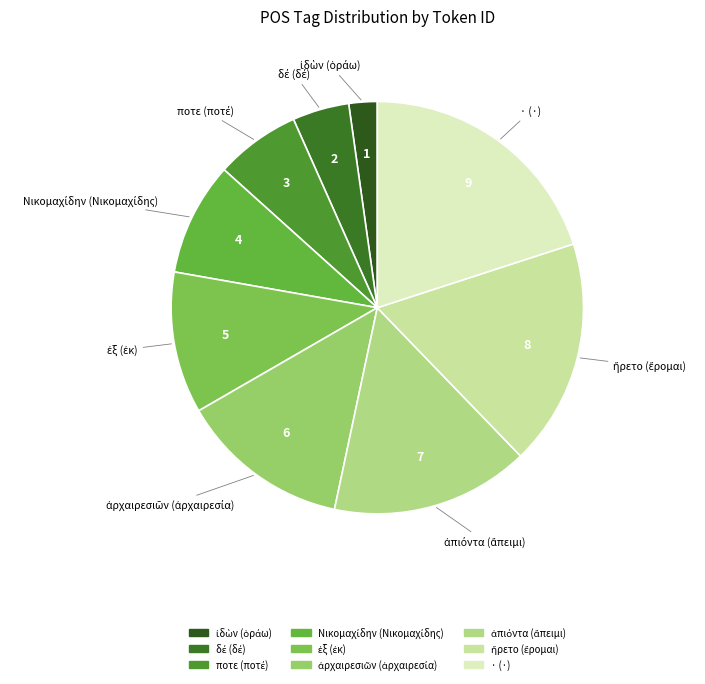

Is there any slice that represents more than half of the pie?

No